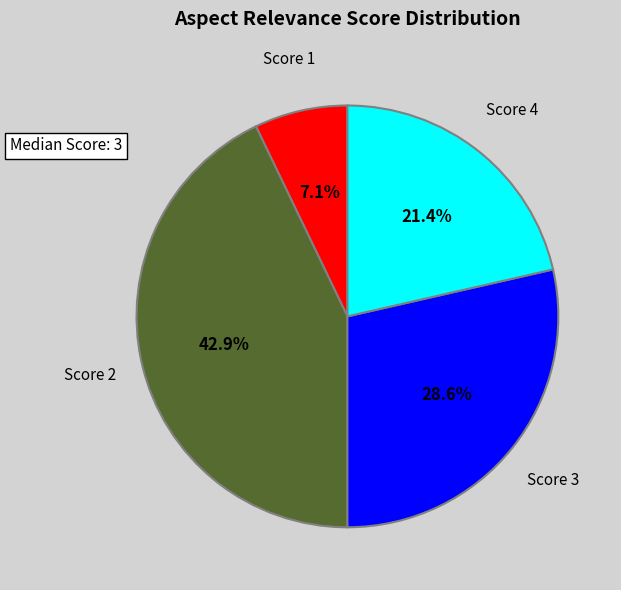

What is the largest slice in the pie chart?

Score 2